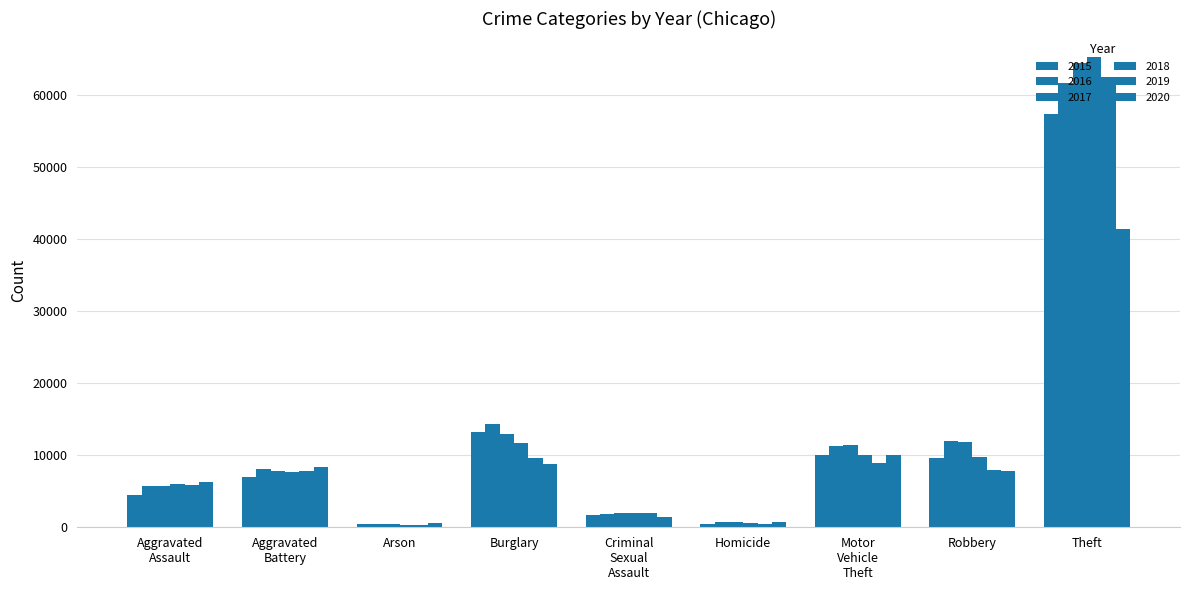

What is the label of the 9th bar from the left?

Theft